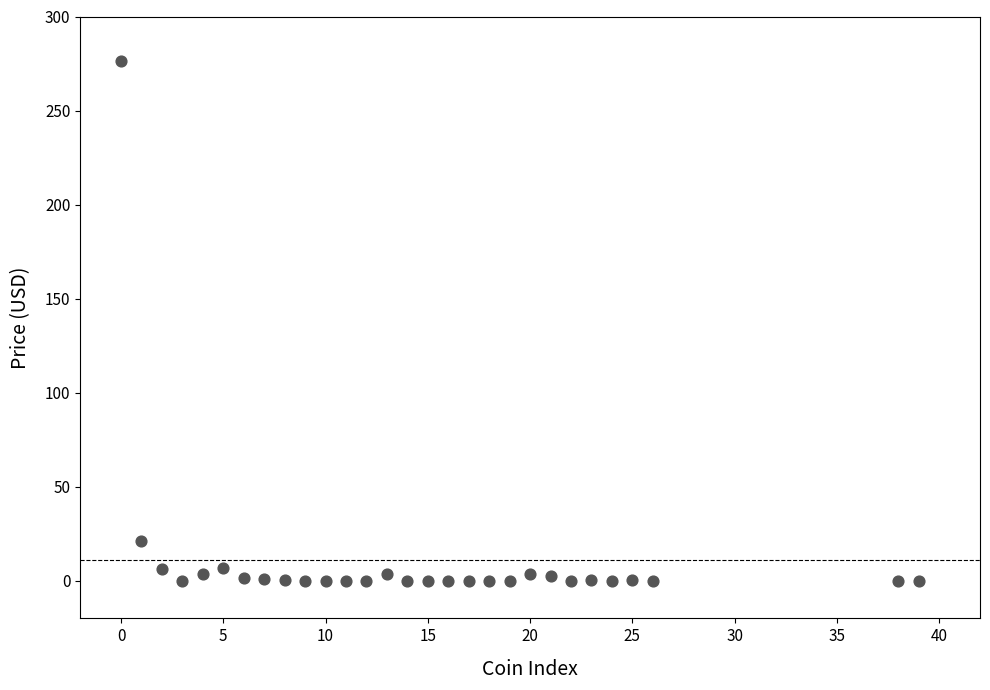

What Y value in the scatter plot is closest to 138?

20.9